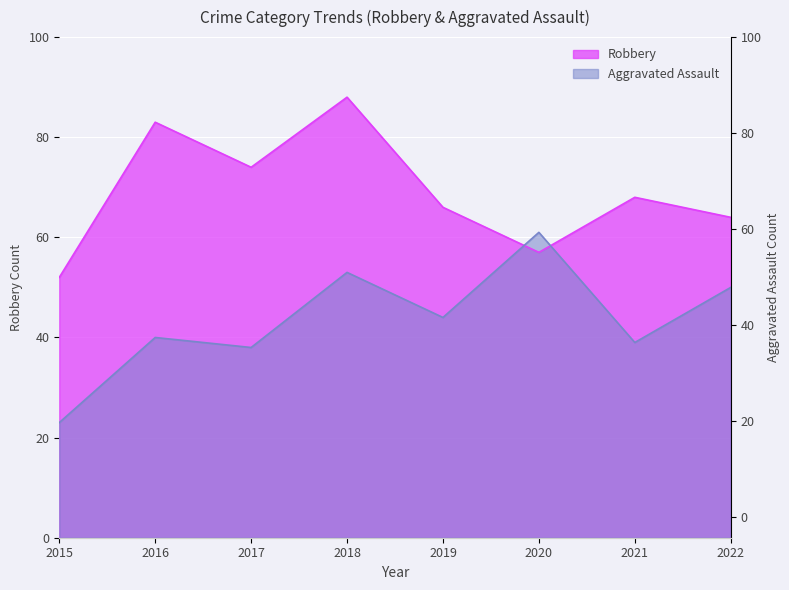

Between 2016 and 2020, which is larger?

2020